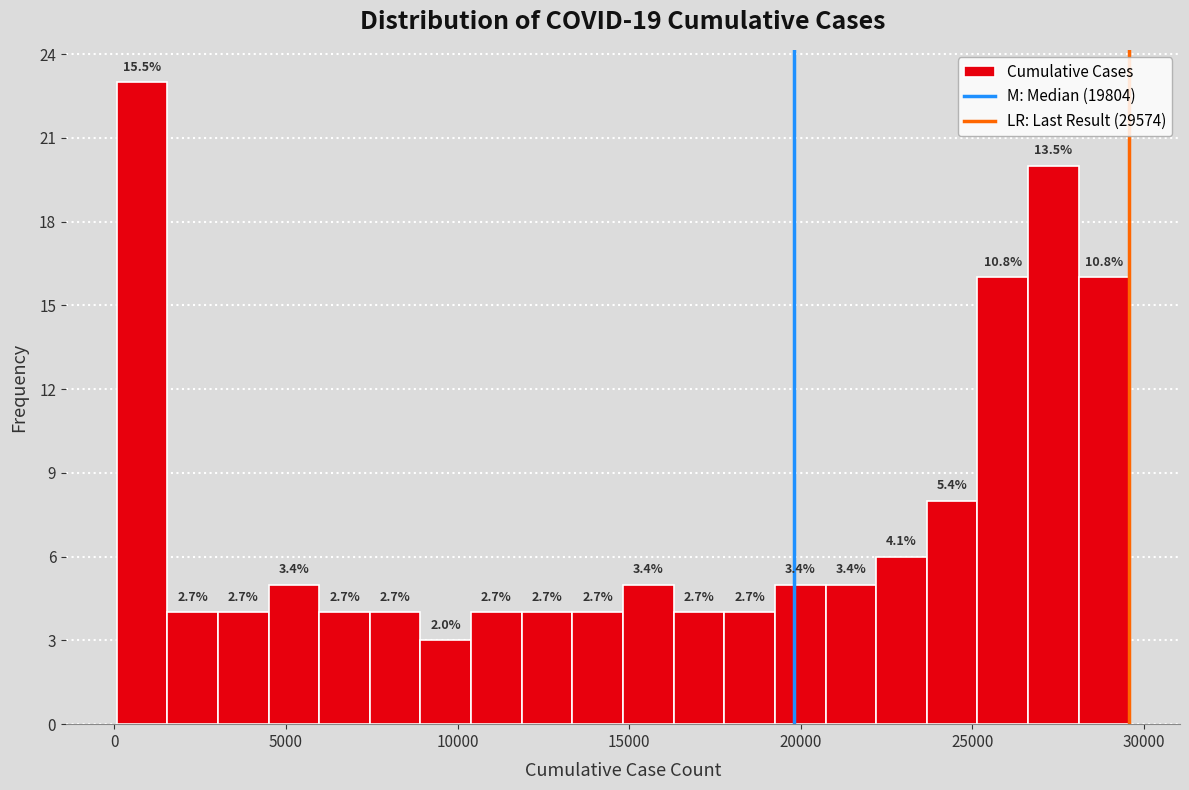

Read against the x-axis, roughly where is the centre of the tallest bar?

1000